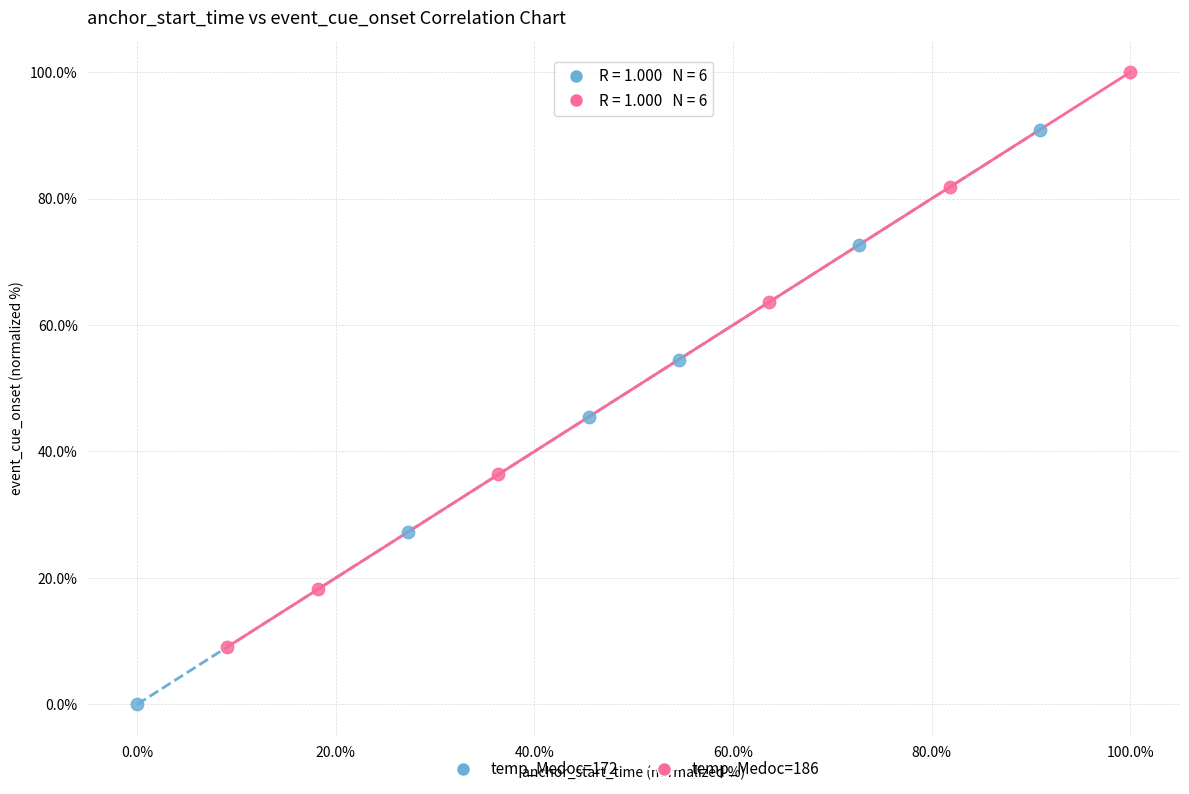

Which series has the widest spread of Y values?

temp_Medoc=172